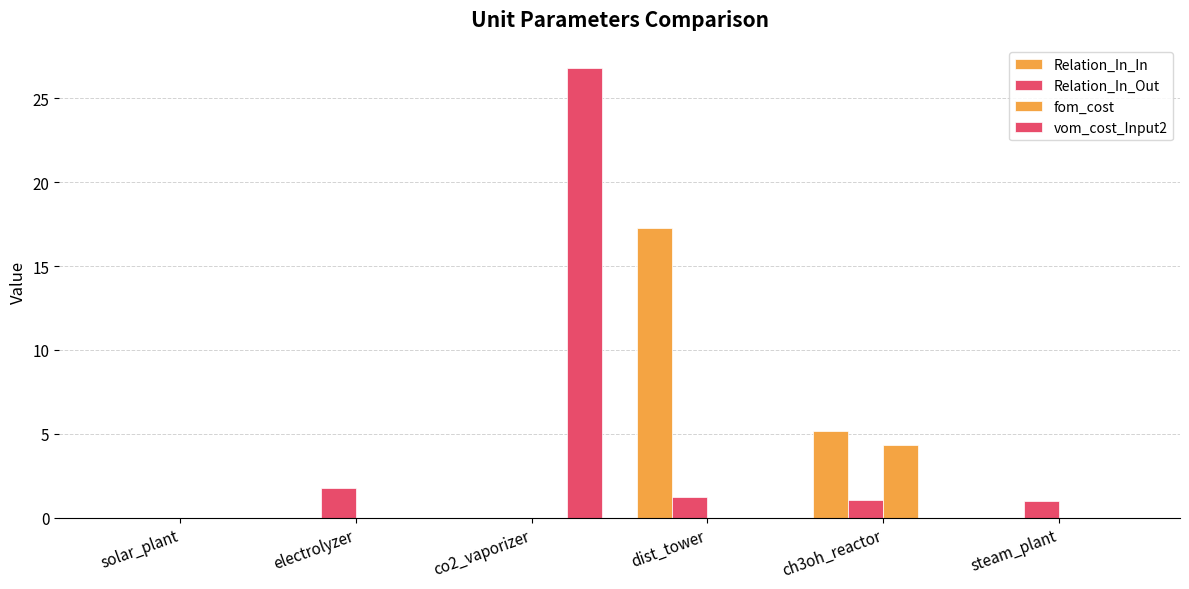

At which category is the sum across all series the highest?

co2_vaporizer